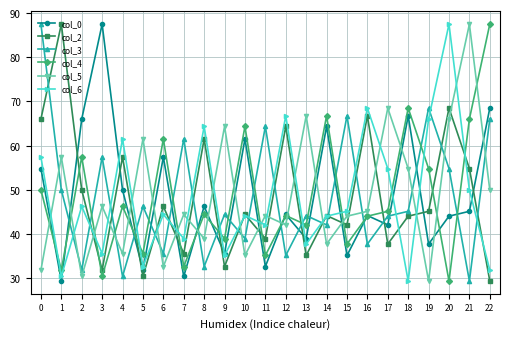

How many interior local valleys does the col_4 series have?

9